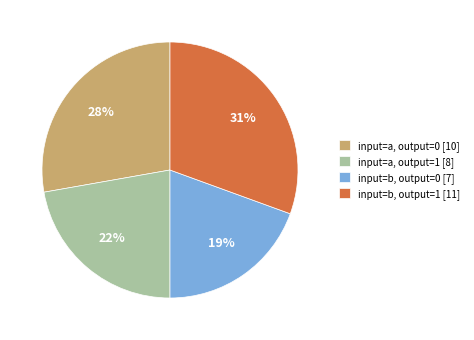

To the nearest percent, what is the difference between the input=b, output=1 [11] and input=a, output=0 [10] slice percentages?

3%